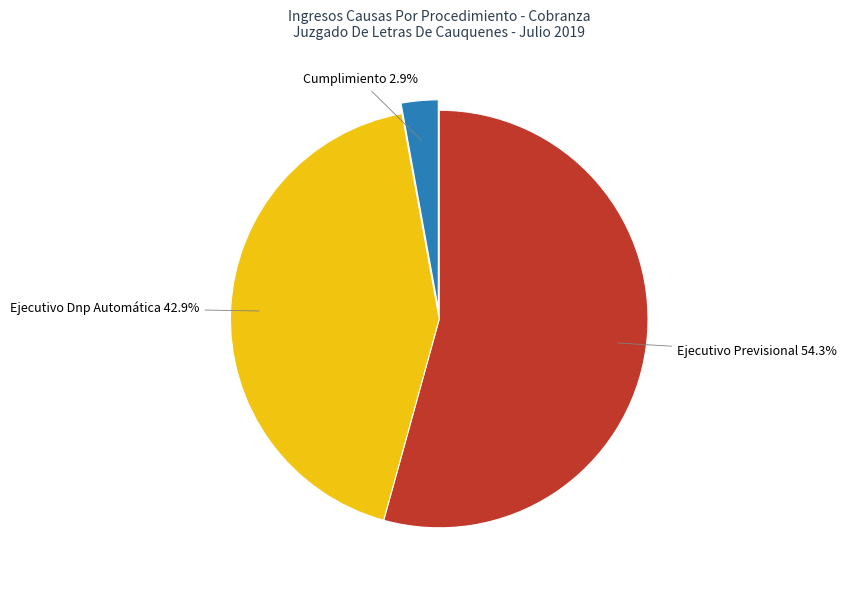

The Ejecutivo Previsional slice represents 54% of the pie. True or false?

True